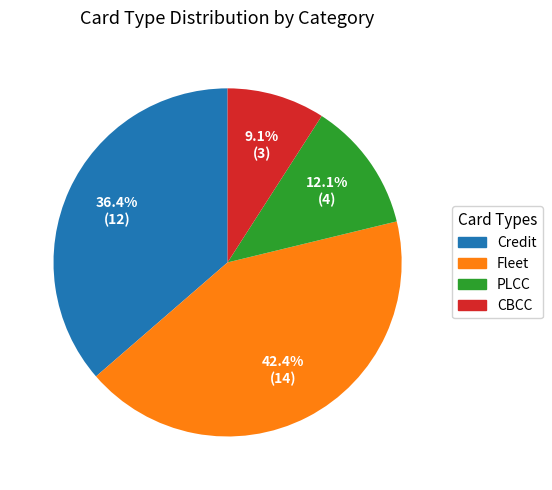

How many segments does this pie chart have?

4